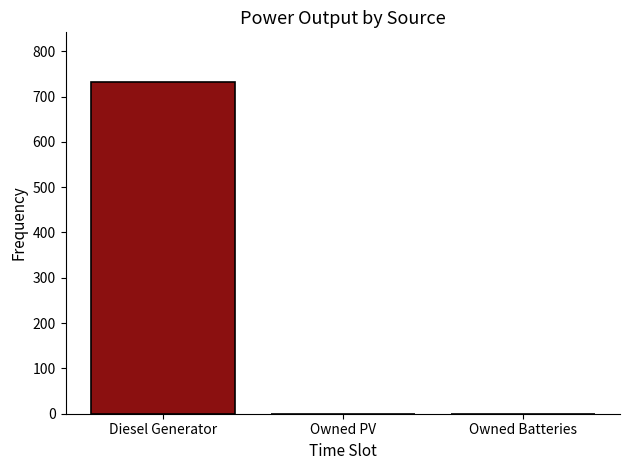

What is the sum of all values?

732.0